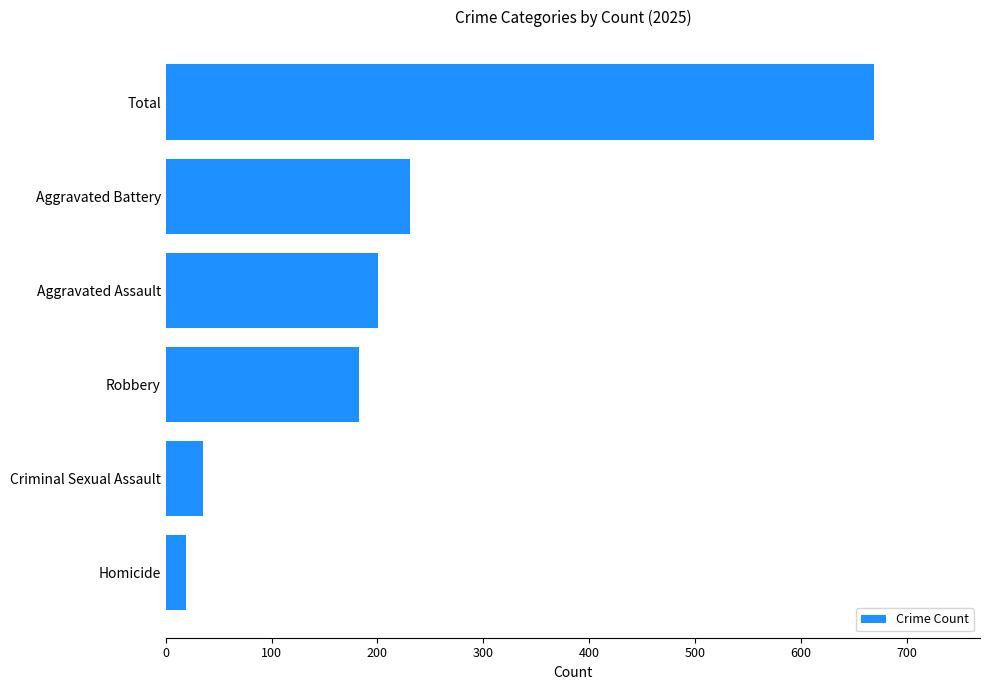

Rank the categories by value from lowest to highest.

Homicide, Criminal Sexual Assault, Robbery, Aggravated Assault, Aggravated Battery, Total